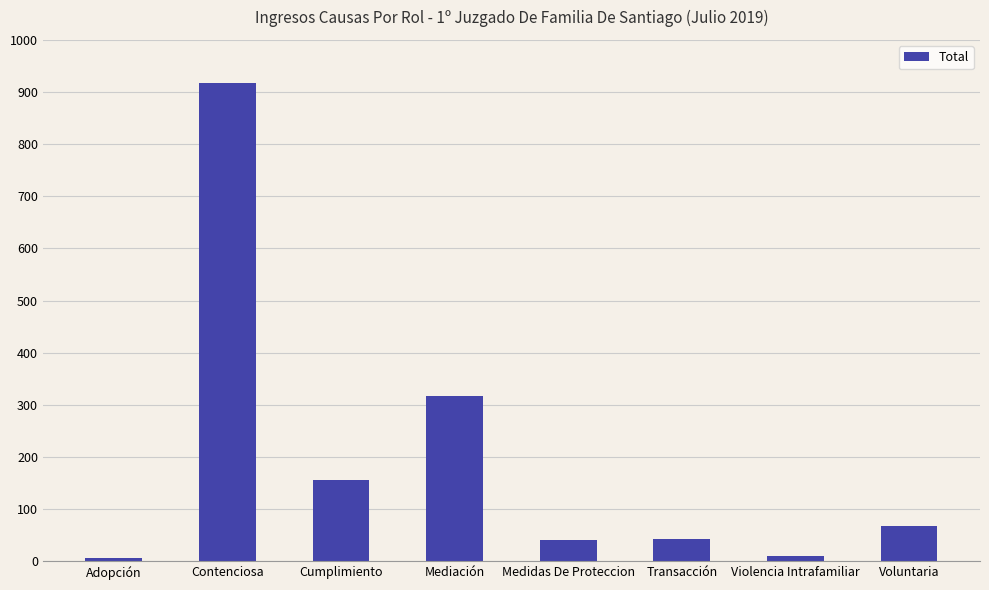

Where does the data first go above 68?

Contenciosa